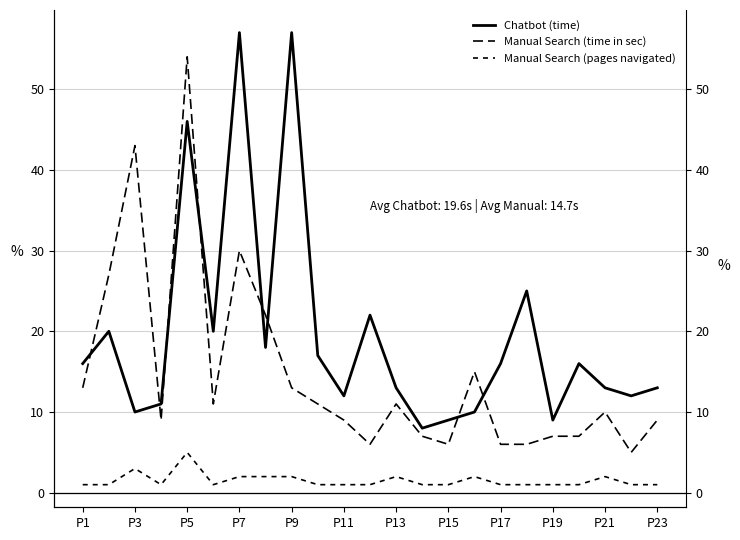

Reading right to left, what are all the values shown in this chart?

Chatbot (time): 13	12	13	16	9	25	16	10	9	8	13	22	12	17	57	18	57	20	46	11	10	20	16
Manual Search (time in sec): 9	5	10	7	7	6	6	15	6	7	11	6	9	11	13	22	30	11	54	9	43	27	13
Manual Search (pages navigated): 1	1	2	1	1	1	1	2	1	1	2	1	1	1	2	2	2	1	5	1	3	1	1